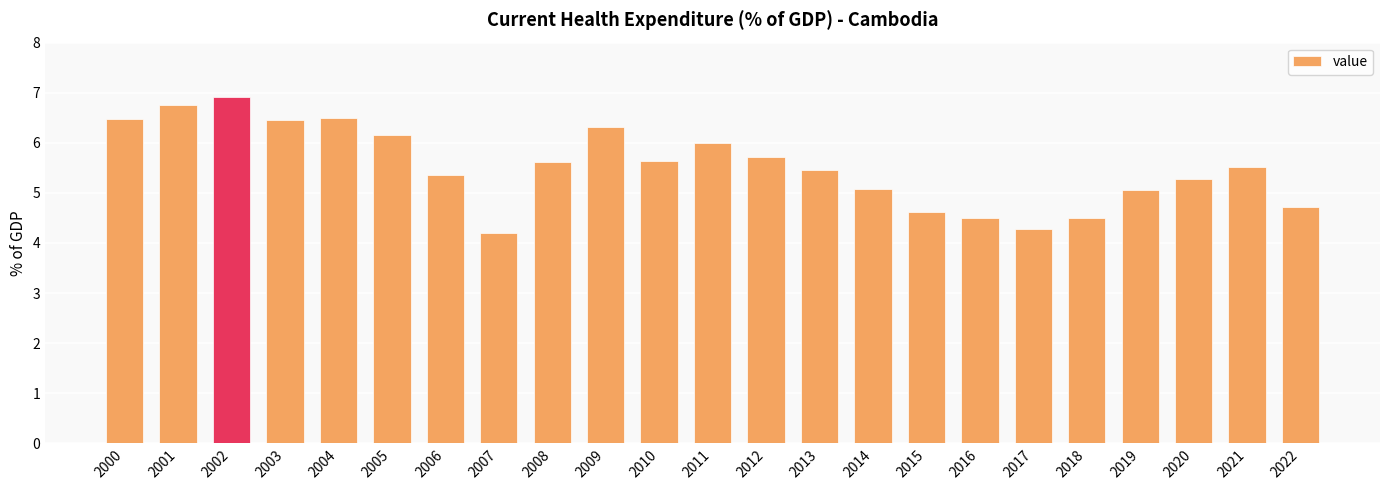

What is the smallest value displayed?

4.2